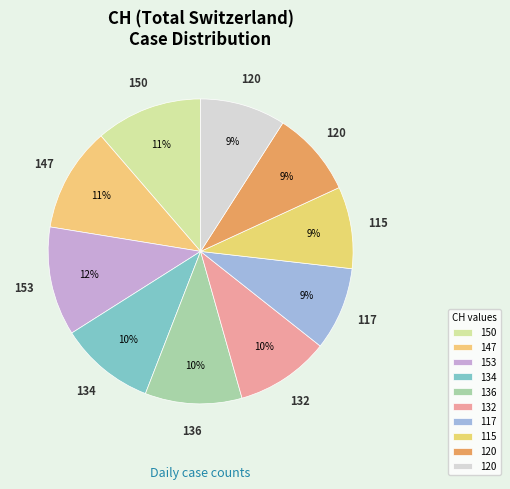

Count the number of slices in the pie.

10